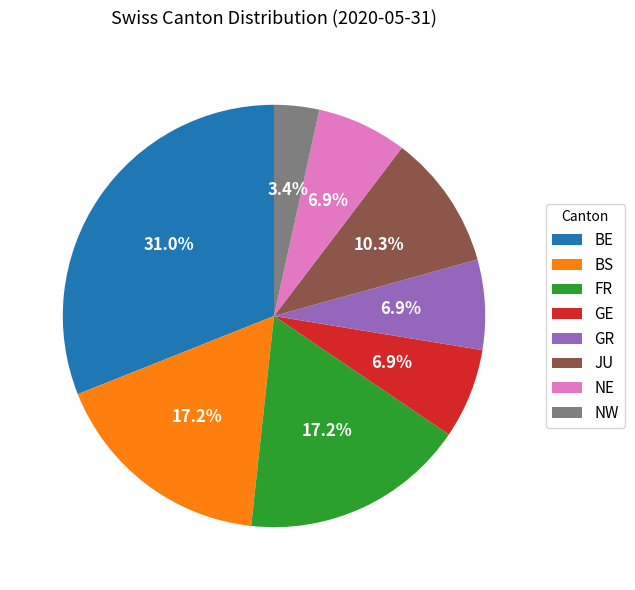

The FR slice represents 17% of the pie. True or false?

True